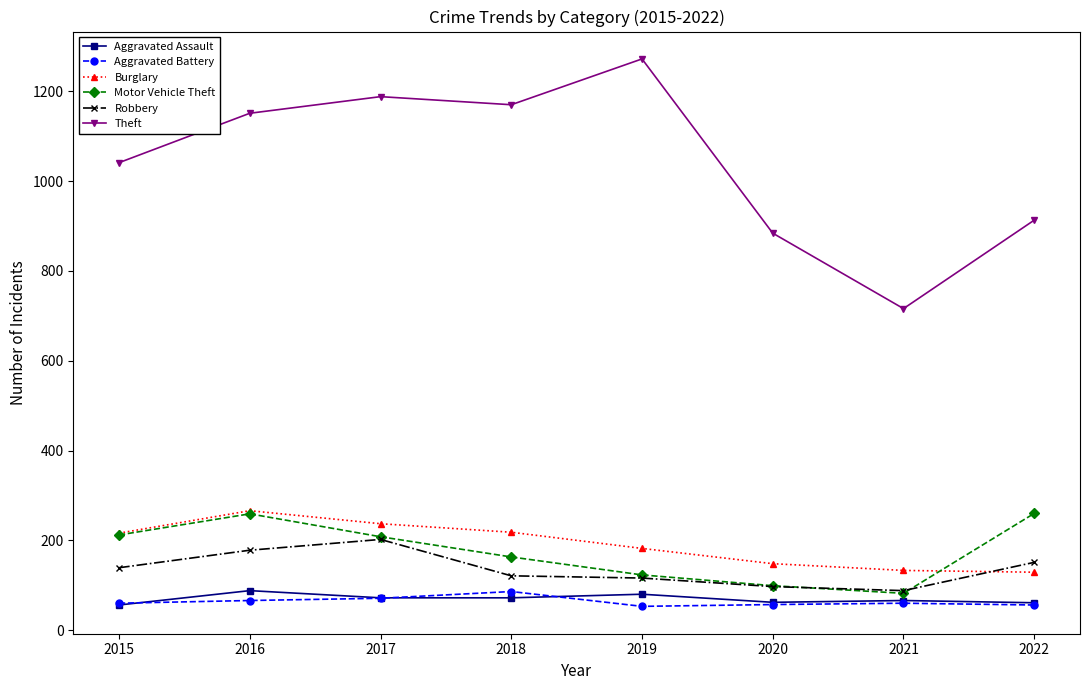

At which category does Theft reach its first local valley?

2018